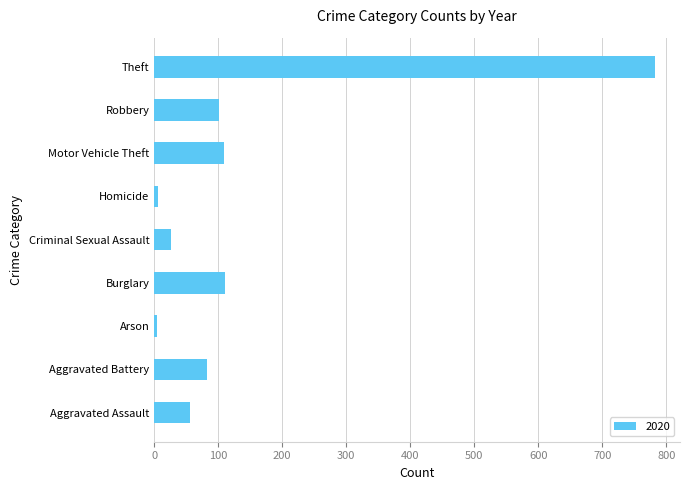

How many categories are shown in the chart?

9